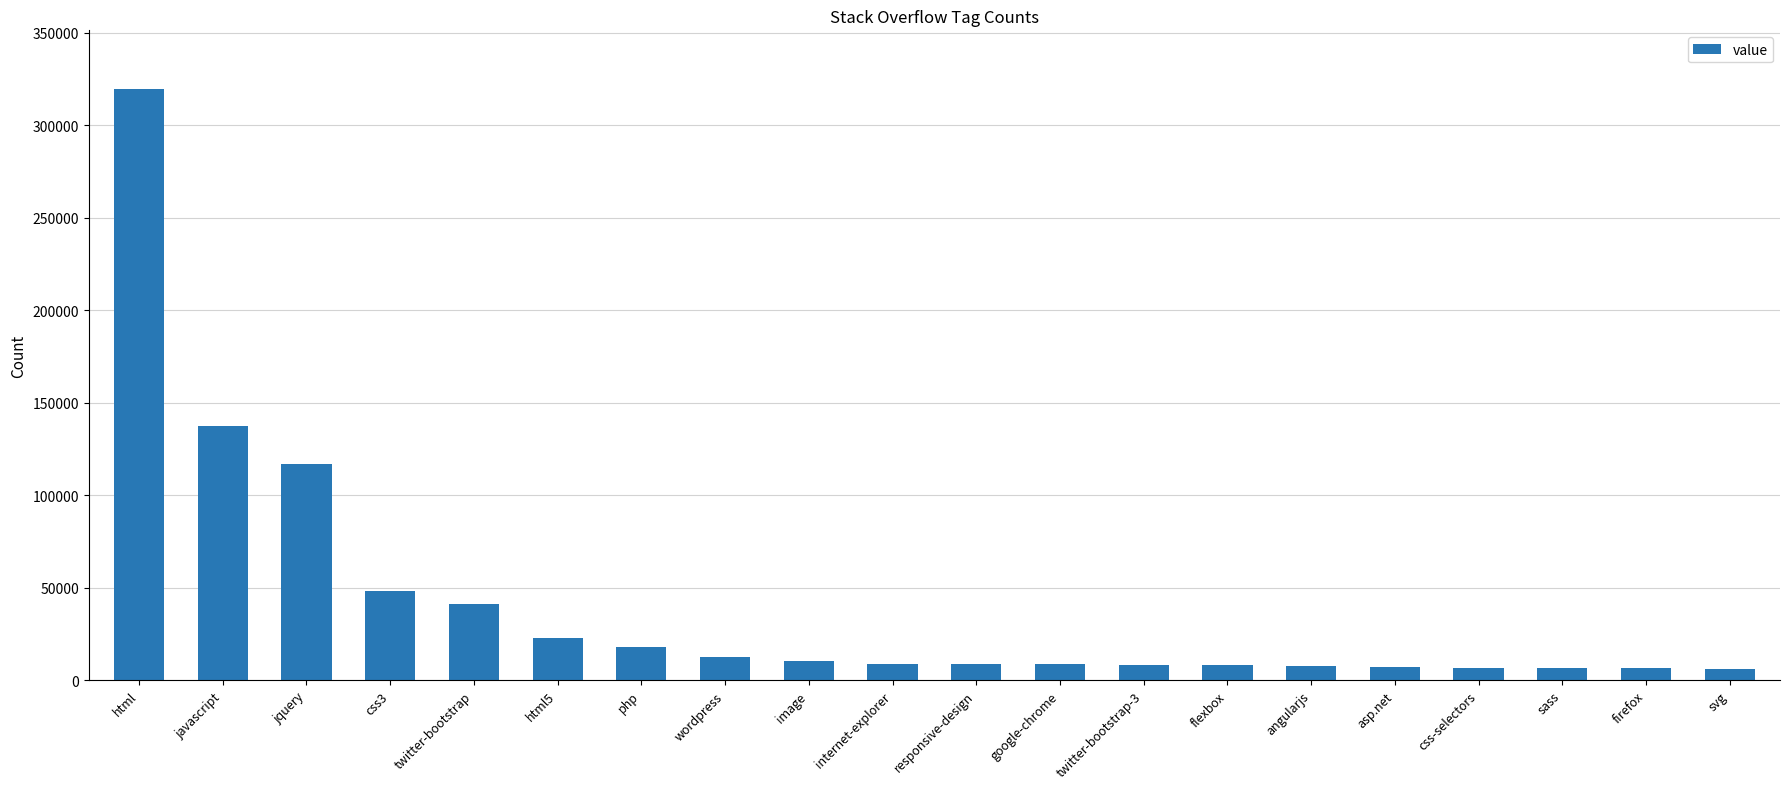

What is the difference between the maximum and minimum values?

313095